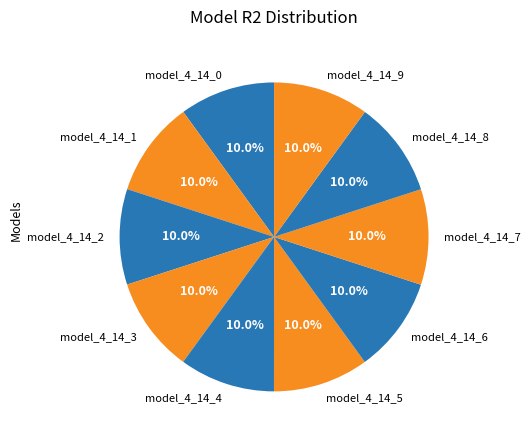

To the nearest percent, what is the average slice percentage?

10%